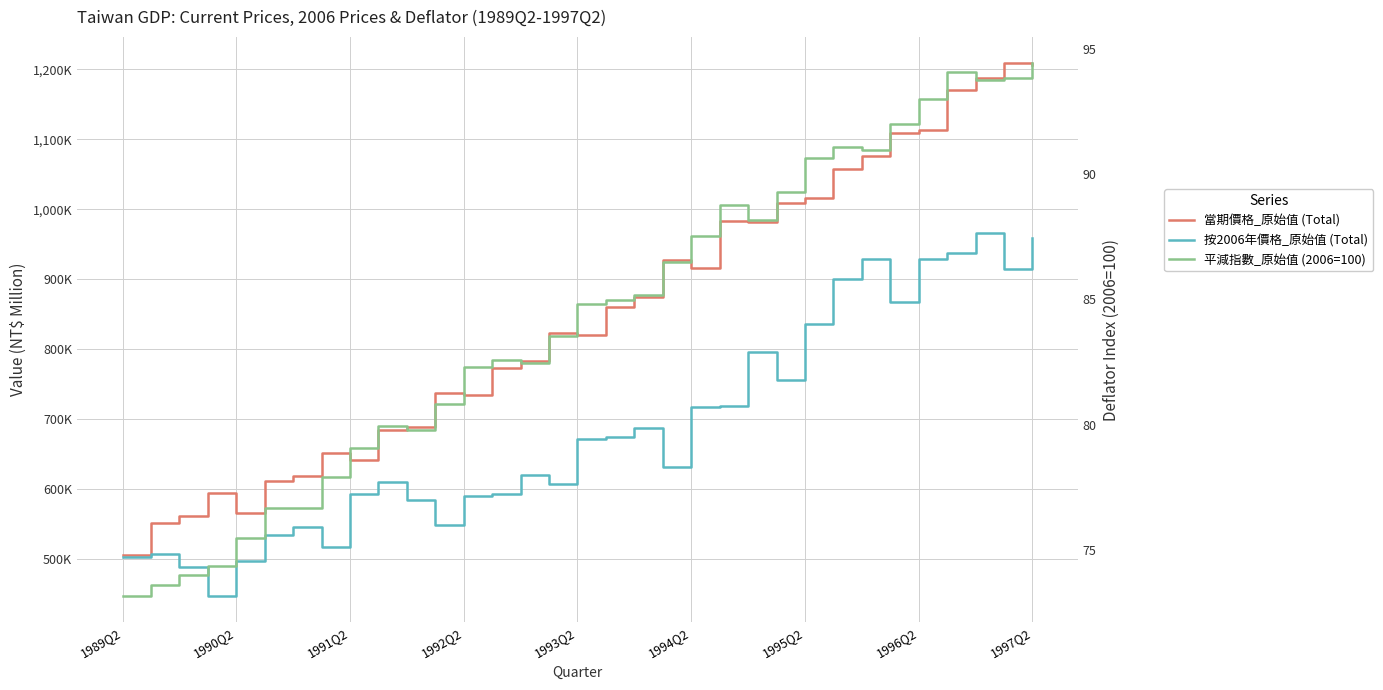

What are all the series names shown in the legend?

當期價格_原始值 (Total), 按2006年價格_原始值 (Total), 平減指數_原始值 (2006=100)